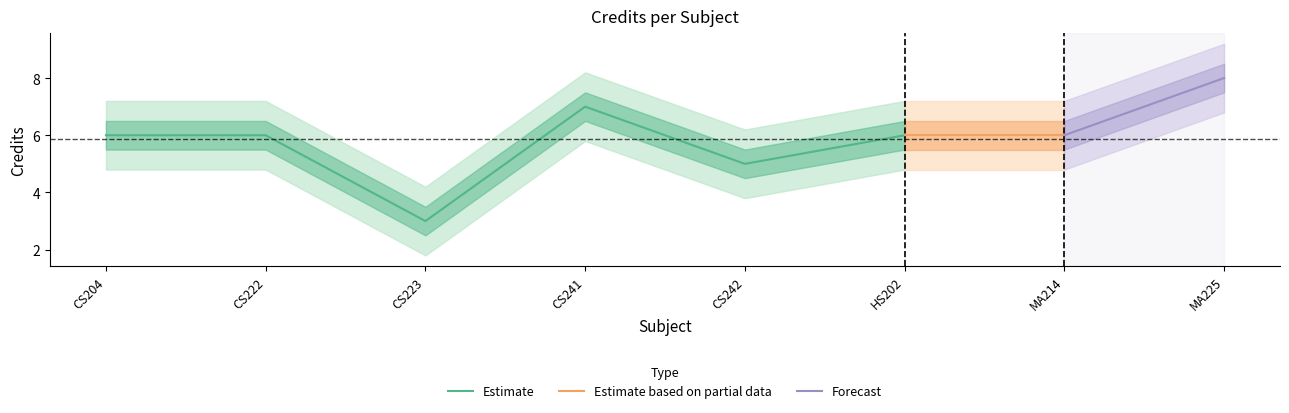

List the labels in order of value, smallest first.

CS223, CS242, CS204, CS222, HS202, MA214, CS241, MA225